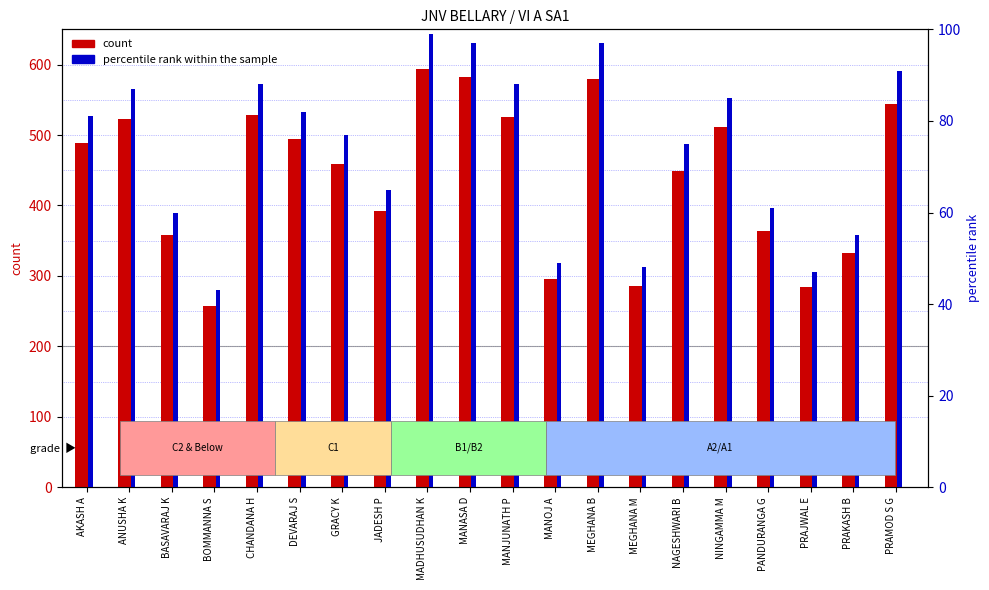

What is the average value of the count series?

442